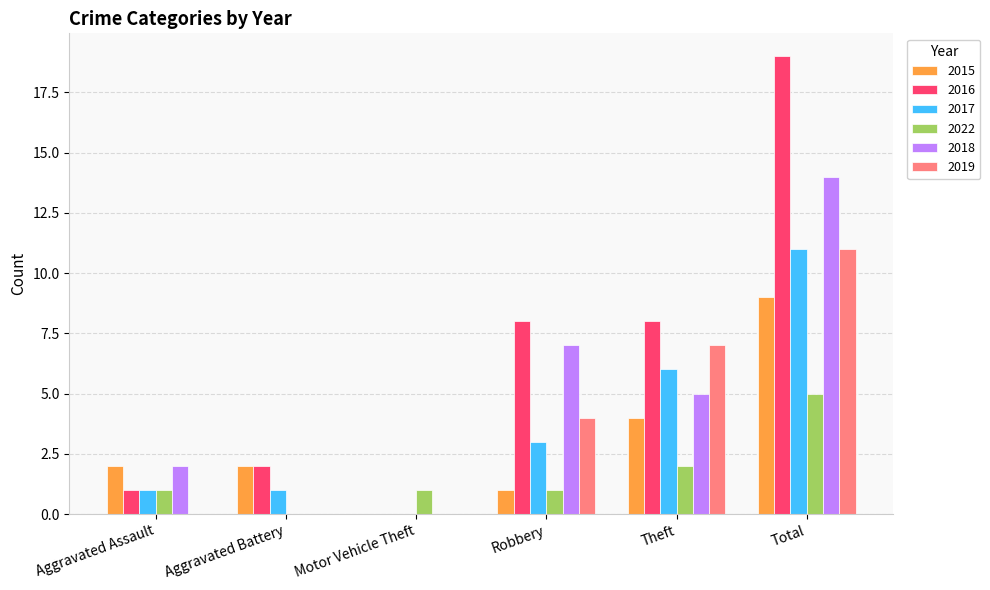

True or false: 2022 has a value of -2 at Aggravated Battery.

False